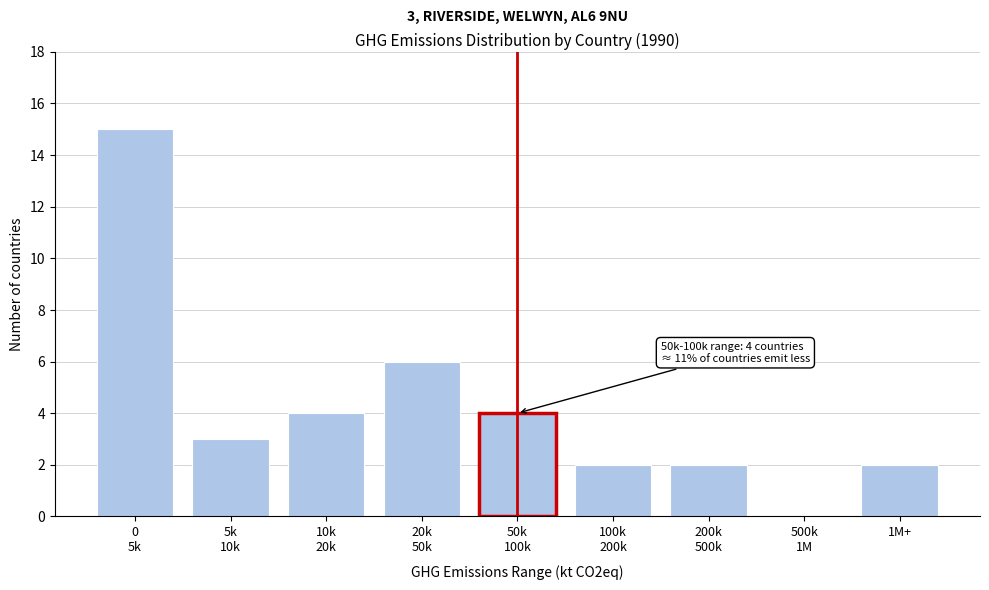

What is the maximum value shown in the chart?

15